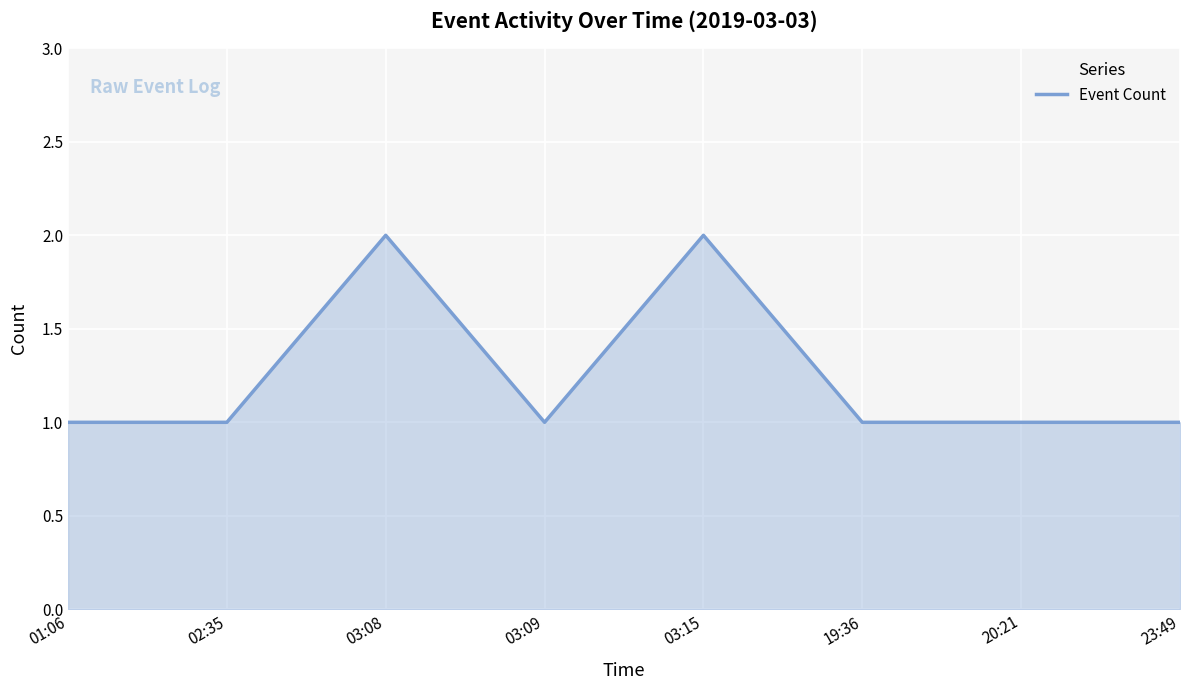

What is the ratio of the value at 23:49 to the value at 03:09?

1.0